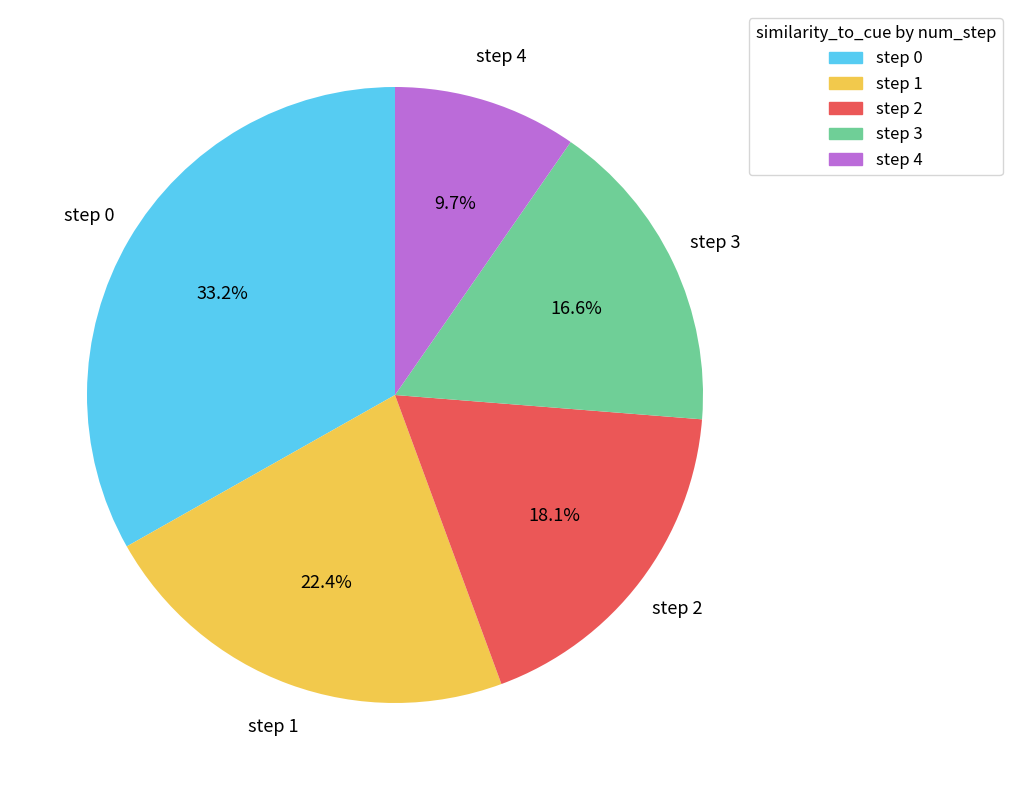

To the nearest percent, what portion does step 4 represent?

10%